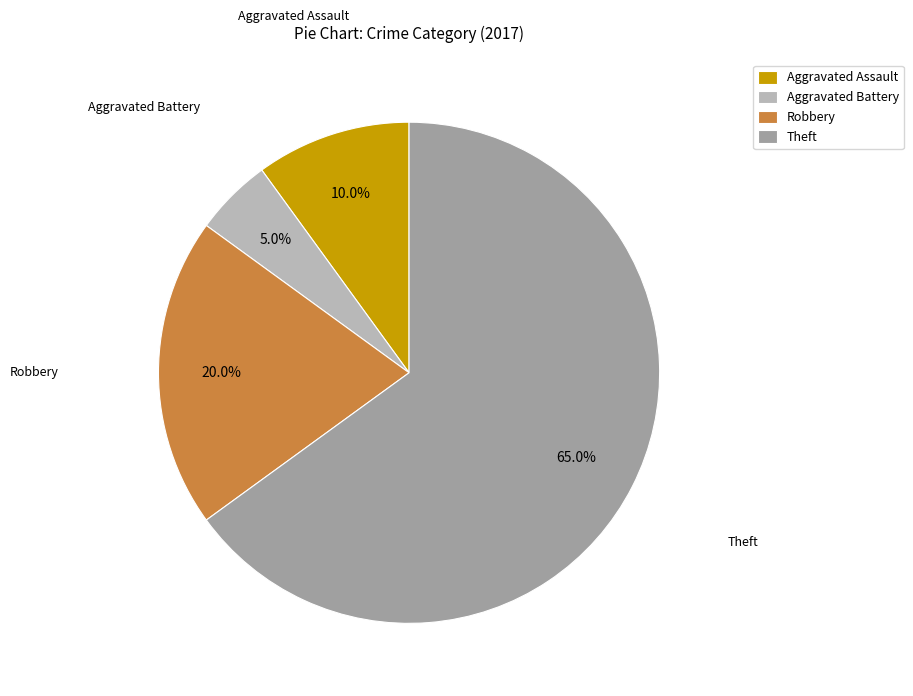

What percentage is the Aggravated Battery slice, to the nearest percent?

5%